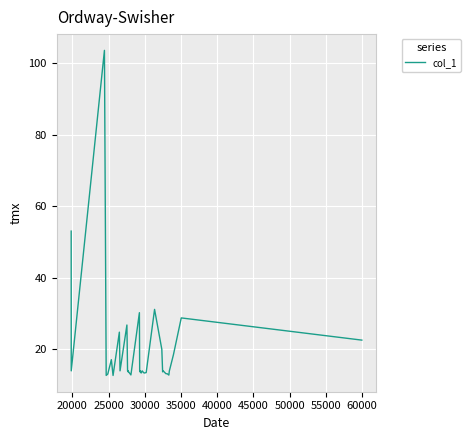

What is the difference between the maximum and minimum values?

90.8